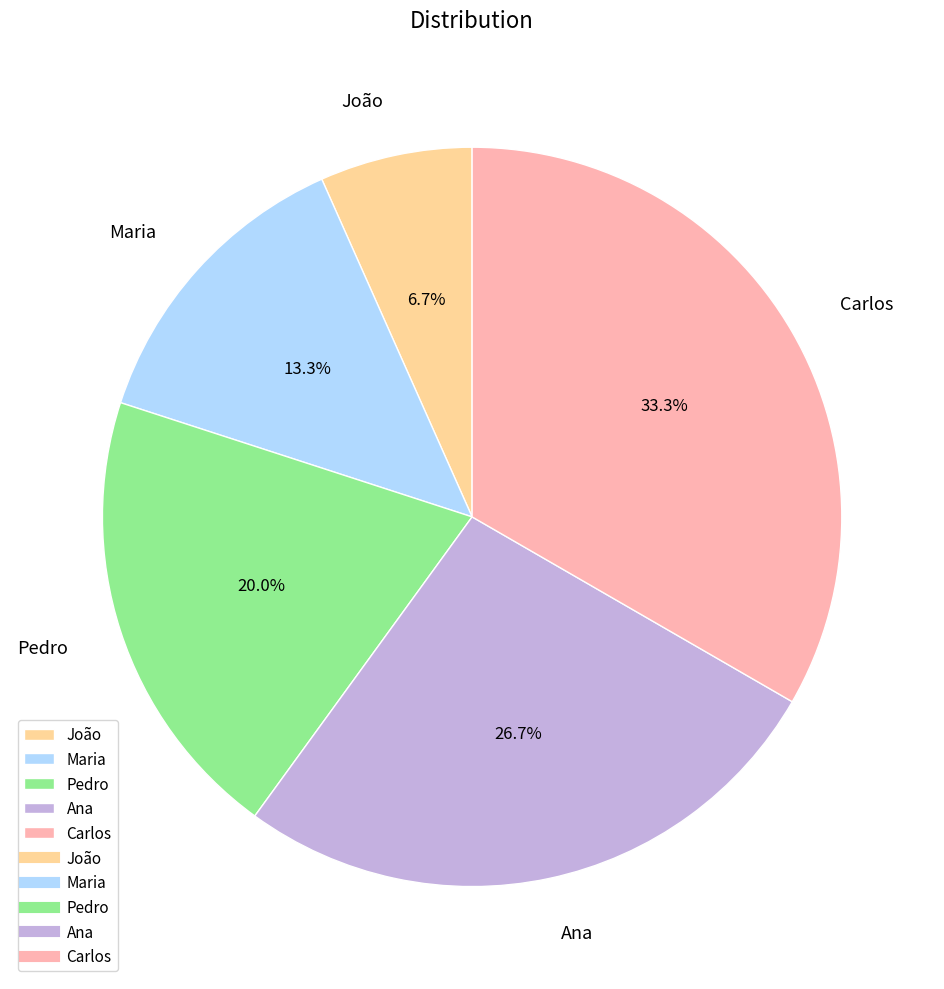

Is the sum of Ana and Pedro greater than half?

No